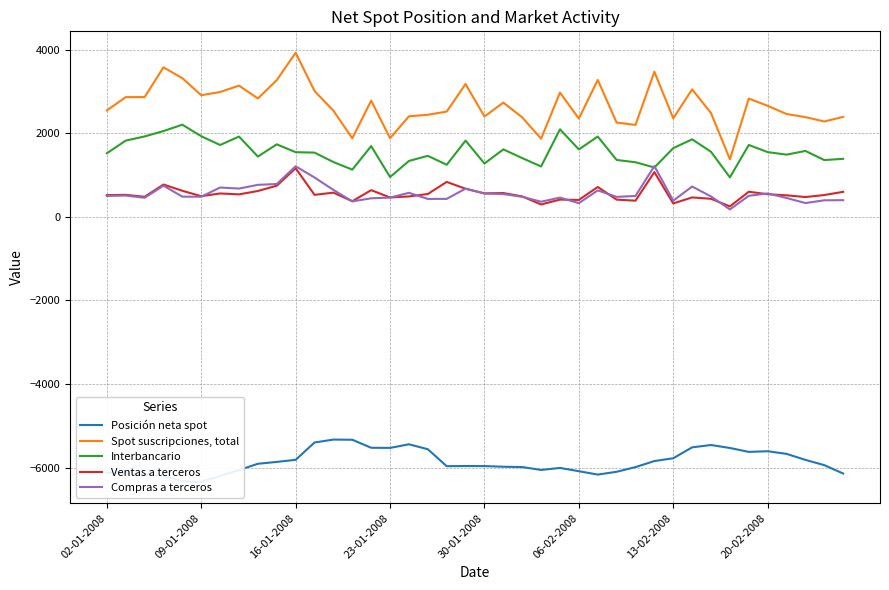

True or false: Ventas a terceros and Spot suscripciones, total cross at least once.

False